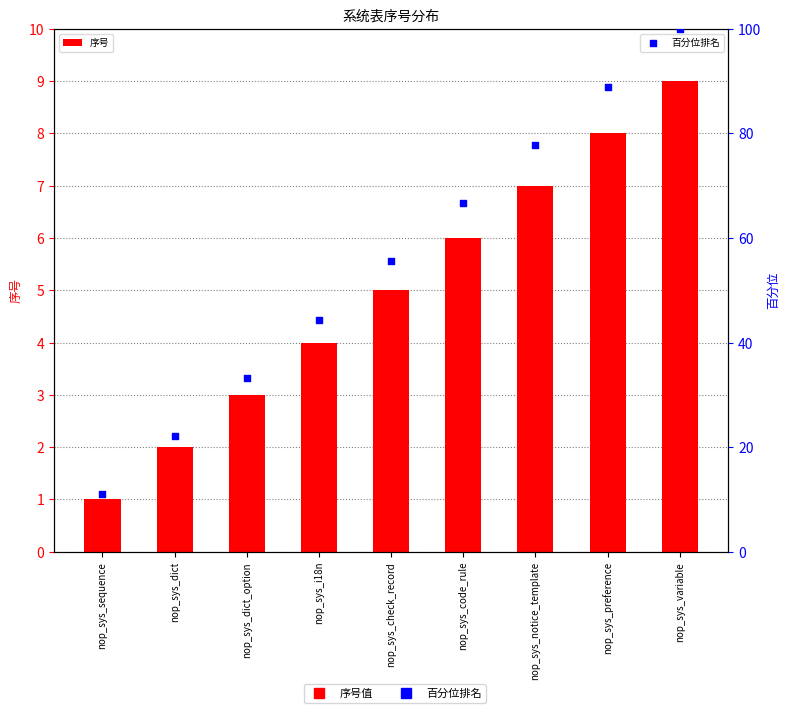

At how many categories does at least one series exceed 80?

2